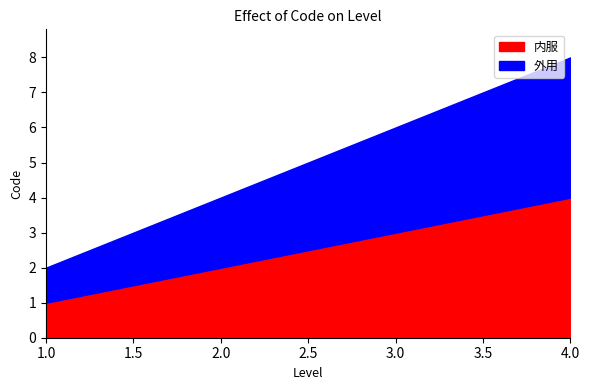

How many lines are shown in the chart?

2